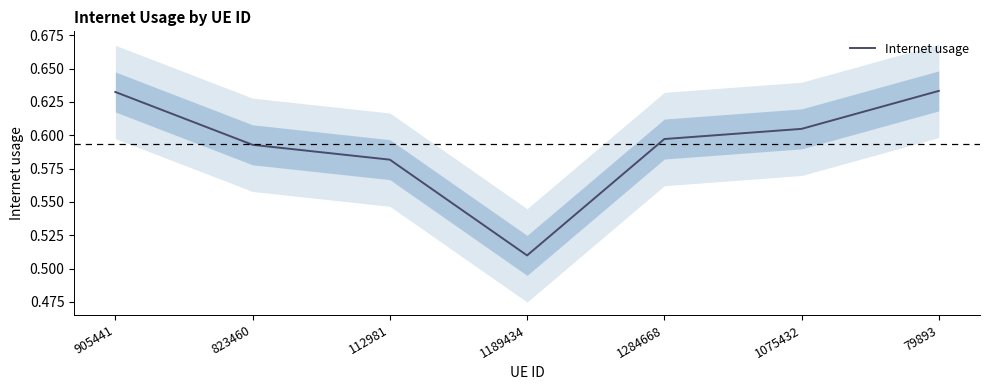

Rank the categories by value from lowest to highest.

1189434, 112981, 823460, 1284668, 1075432, 905441, 79893